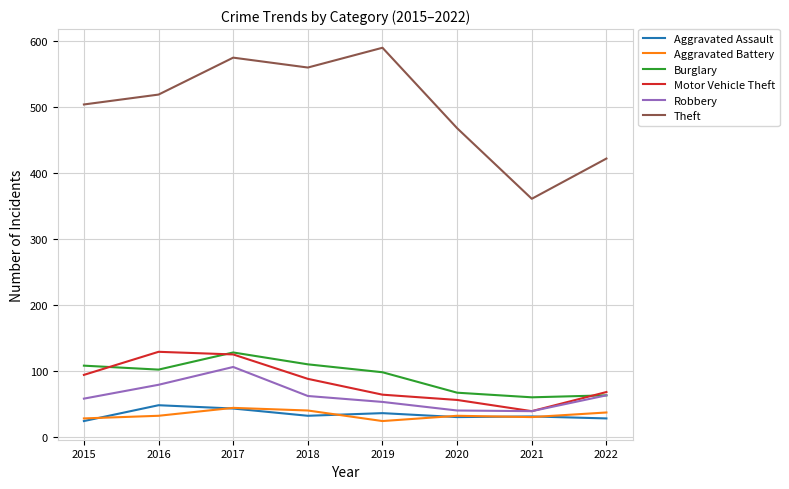

The value of Robbery at 2022 is 111. True or false?

False